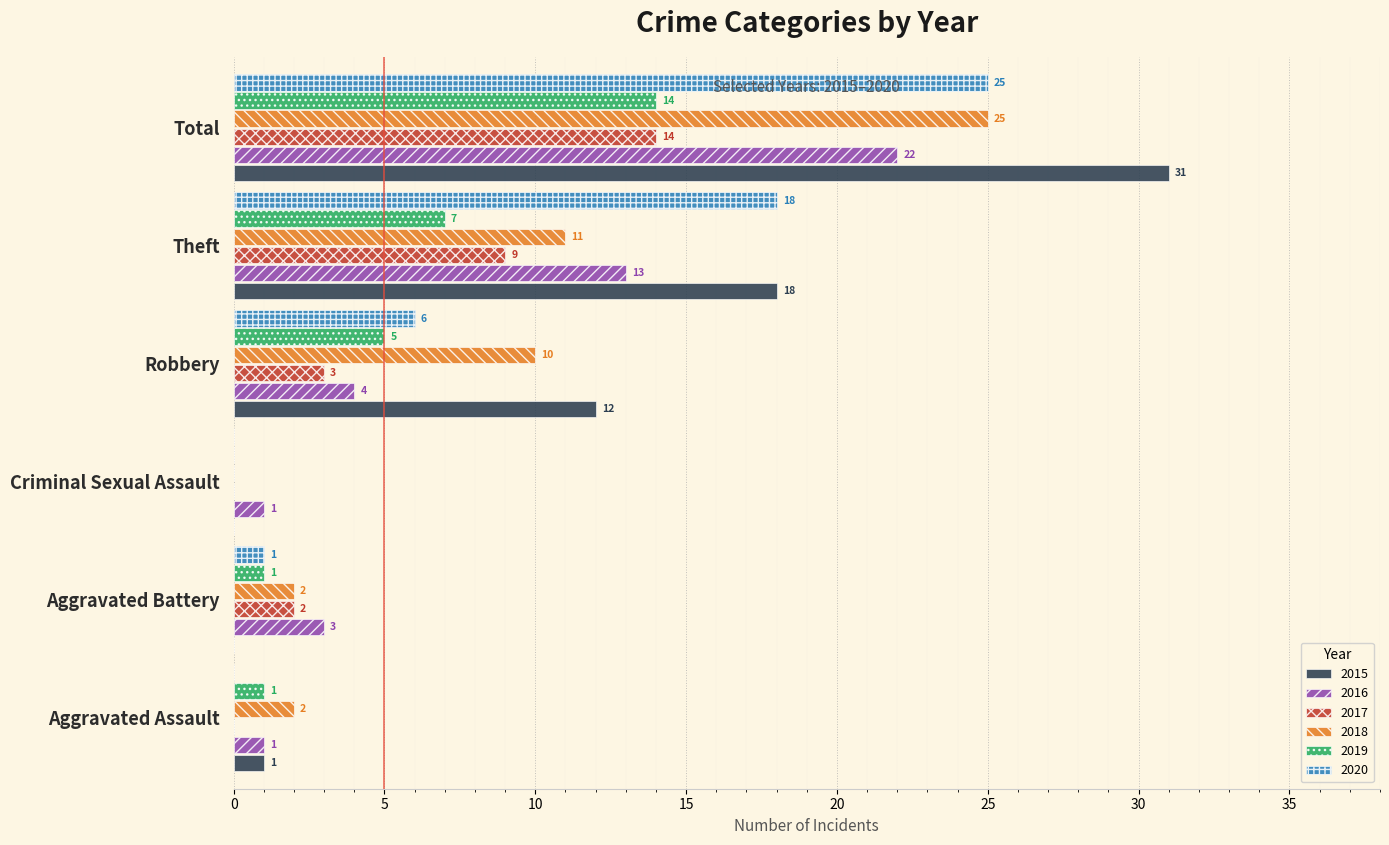

What is the sum of all 2020 values?

50